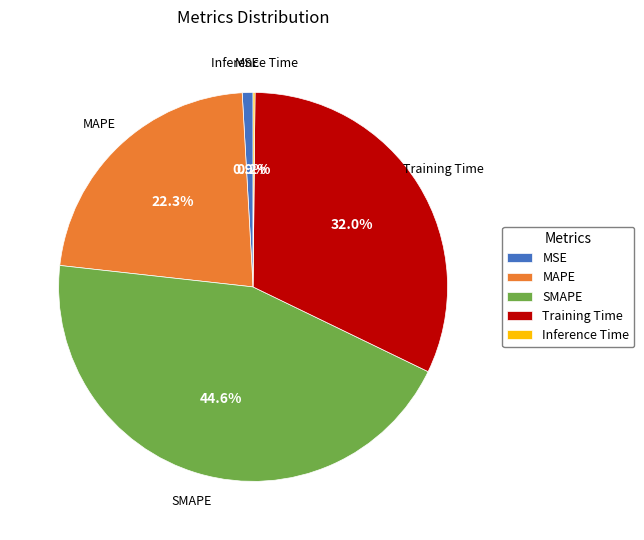

To the nearest percent, what is the average slice percentage?

20%